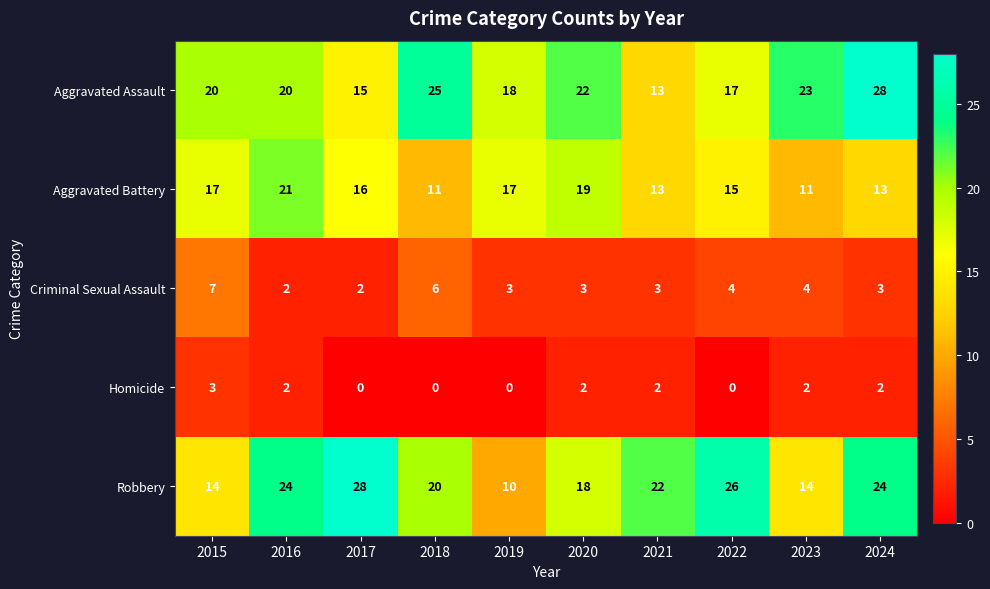

Count the number of categories in the chart.

10